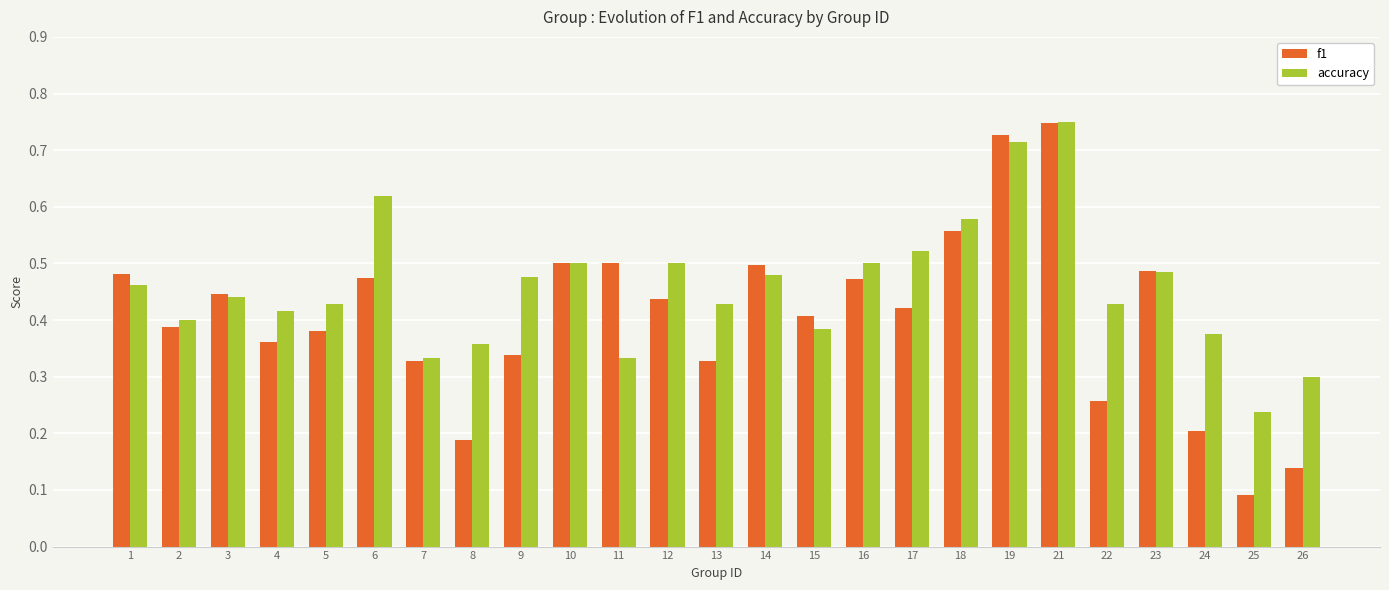

At which label is f1 closest to 0?

25